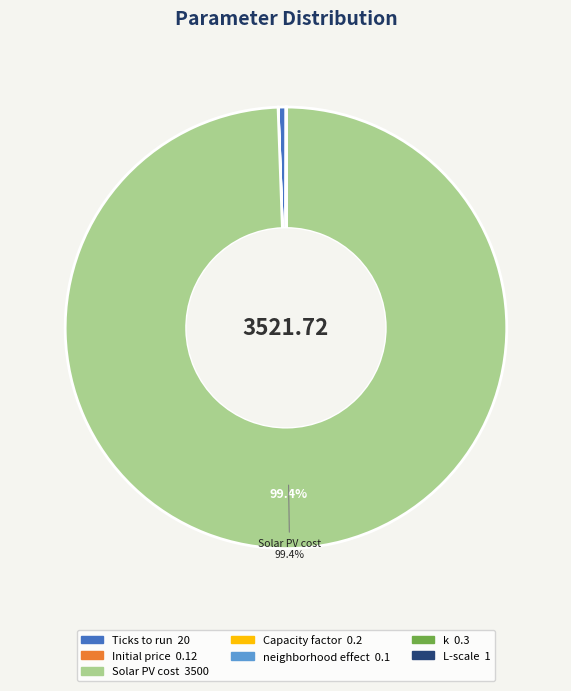

Which category has the biggest portion of the pie?

Solar PV cost